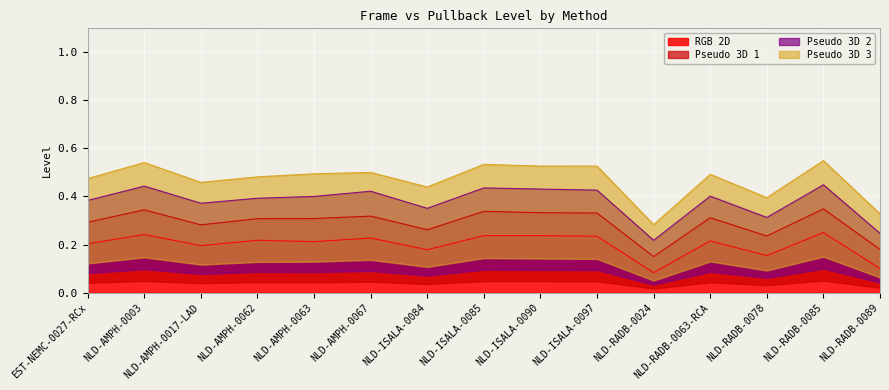

In RGB 2D, how many points are higher than both neighbors (excluding endpoints)?

6